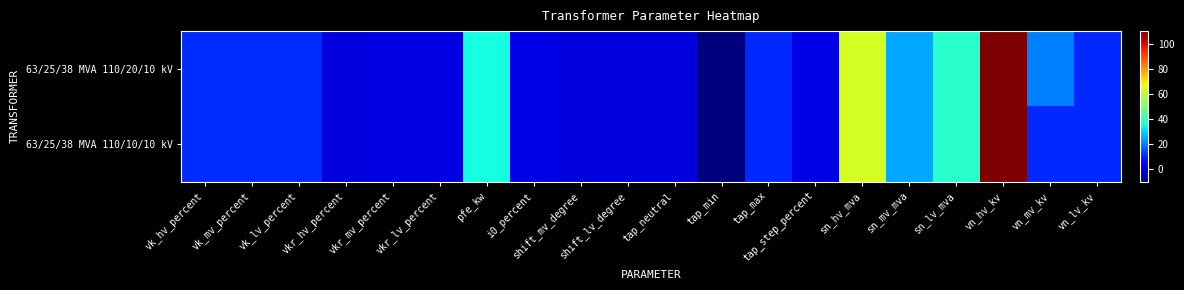

Reading right to left, extract all data points from this chart.

63/25/38 MVA 110/20/10 kV: vn_lv_kv=10.0	vn_mv_kv=20.0	vn_hv_kv=110.0	sn_lv_mva=38.0	sn_mv_mva=25.0	sn_hv_mva=63.0	tap_step_percent=1.2	tap_max=10.0	tap_min=-10.0	tap_neutral=0.0	shift_lv_degree=0.0	shift_mv_degree=0.0	i0_percent=0.9	pfe_kw=35.0	vkr_lv_percent=0.3	vkr_mv_percent=0.3	vkr_hv_percent=0.3	vk_lv_percent=10.4	vk_mv_percent=10.4	vk_hv_percent=10.4
63/25/38 MVA 110/10/10 kV: vn_lv_kv=10.0	vn_mv_kv=10.0	vn_hv_kv=110.0	sn_lv_mva=38.0	sn_mv_mva=25.0	sn_hv_mva=63.0	tap_step_percent=1.2	tap_max=10.0	tap_min=-10.0	tap_neutral=0.0	shift_lv_degree=0.0	shift_mv_degree=0.0	i0_percent=0.9	pfe_kw=35.0	vkr_lv_percent=0.3	vkr_mv_percent=0.3	vkr_hv_percent=0.3	vk_lv_percent=10.4	vk_mv_percent=10.4	vk_hv_percent=10.4